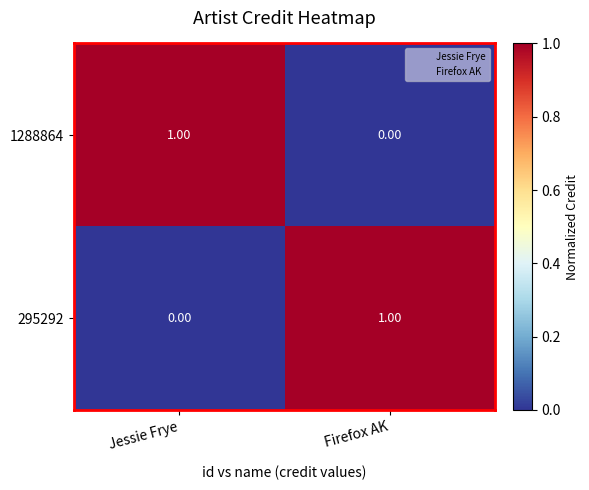

Where is 1288864 nearest to the value 0?

Firefox AK